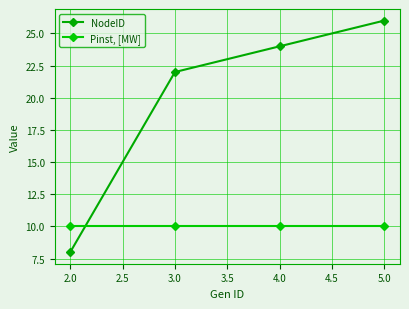

Which series has the widest spread of values?

NodeID